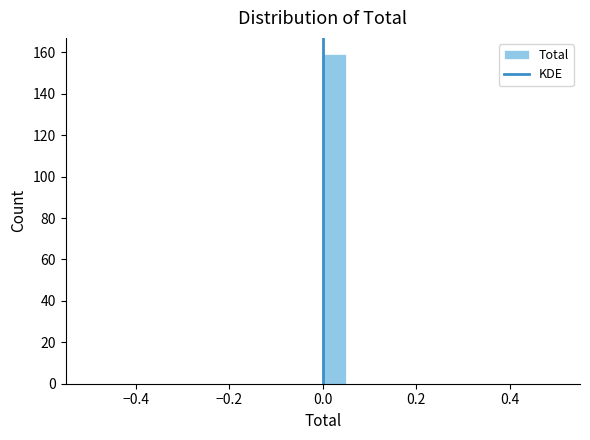

Read against the x-axis, roughly where is the centre of the tallest bar?

0.02